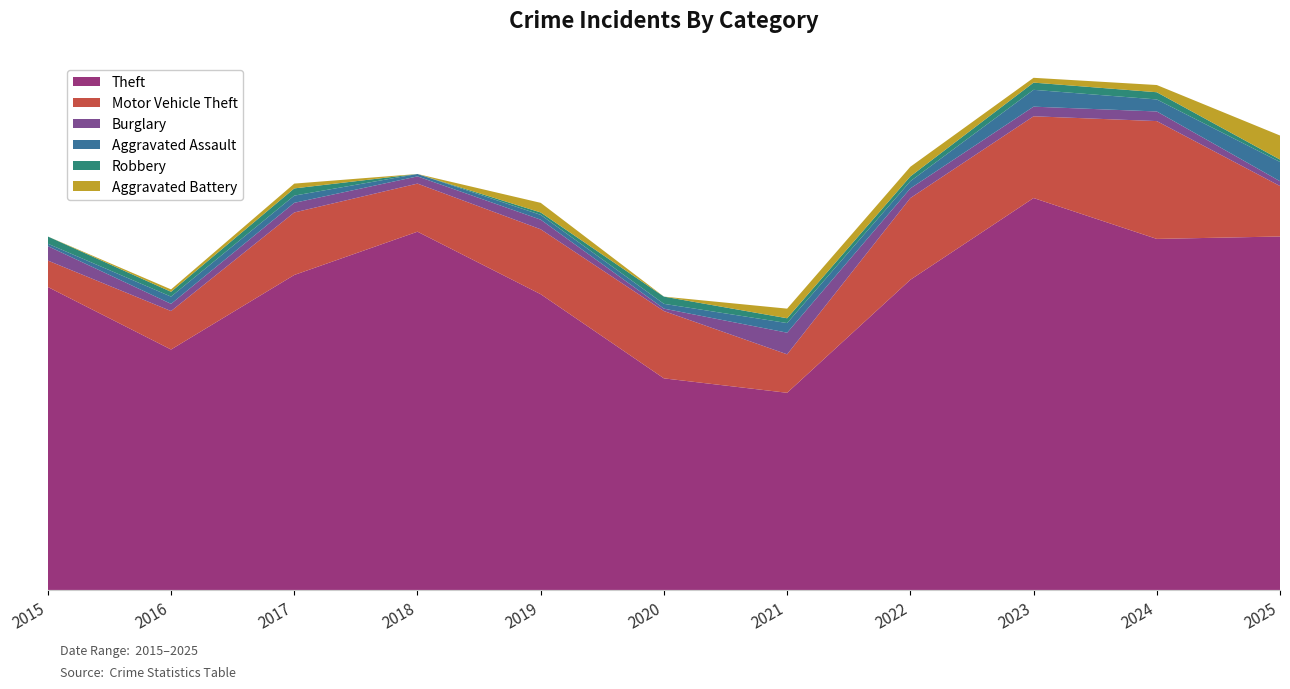

Reading left to right, list all the values displayed in this chart.

Theft: 2015=126	2016=100	2017=131	2018=149	2019=123	2020=88	2021=82	2022=129	2023=163	2024=146	2025=147
Motor Vehicle Theft: 2015=11	2016=16	2017=26	2018=20	2019=27	2020=28	2021=16	2022=34	2023=34	2024=49	2025=21
Burglary: 2015=6	2016=3	2017=4	2018=3	2019=4	2020=1	2021=9	2022=4	2023=4	2024=4	2025=2
Aggravated Assault: 2015=1	2016=3	2017=3	2018=1	2019=2	2020=2	2021=4	2022=3	2023=7	2024=5	2025=8
Robbery: 2015=3	2016=2	2017=3	2018=0	2019=1	2020=3	2021=2	2022=2	2023=3	2024=3	2025=1
Aggravated Battery: 2015=0	2016=1	2017=2	2018=0	2019=4	2020=0	2021=4	2022=4	2023=2	2024=3	2025=10